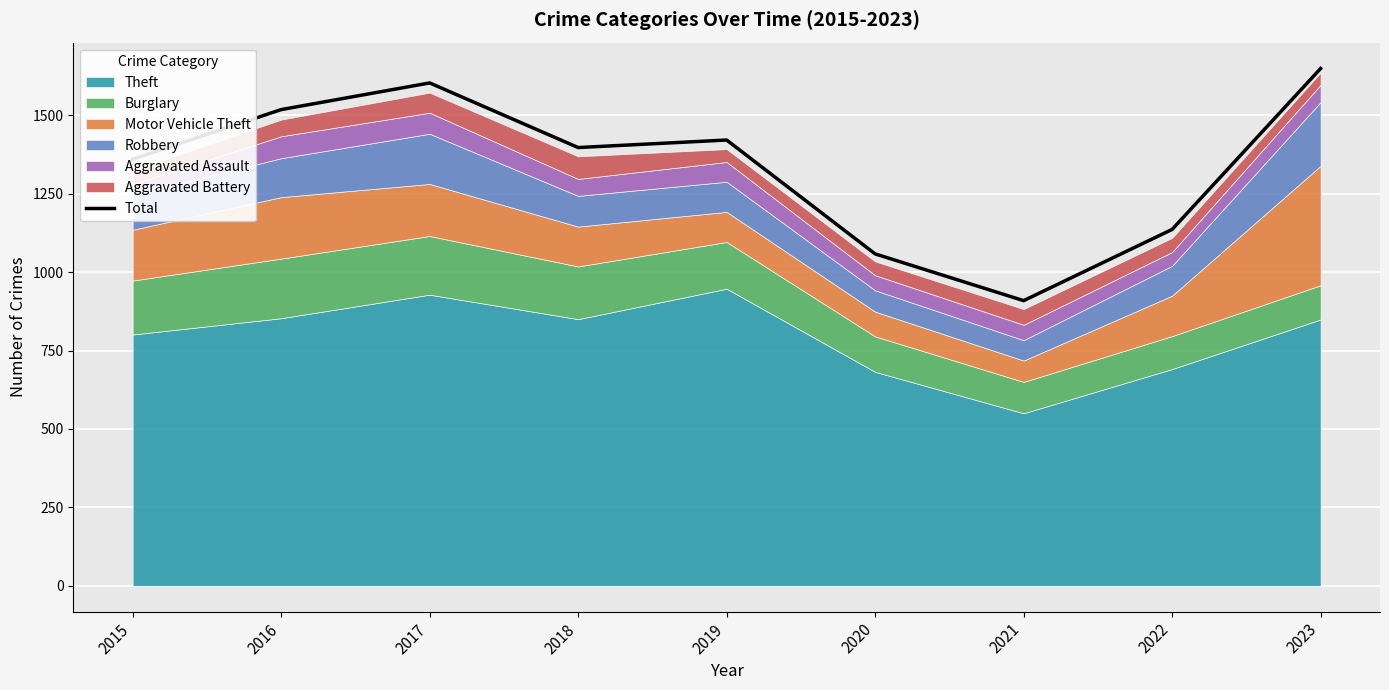

How many points are lower than both their immediate neighbors (excluding endpoints)?

2